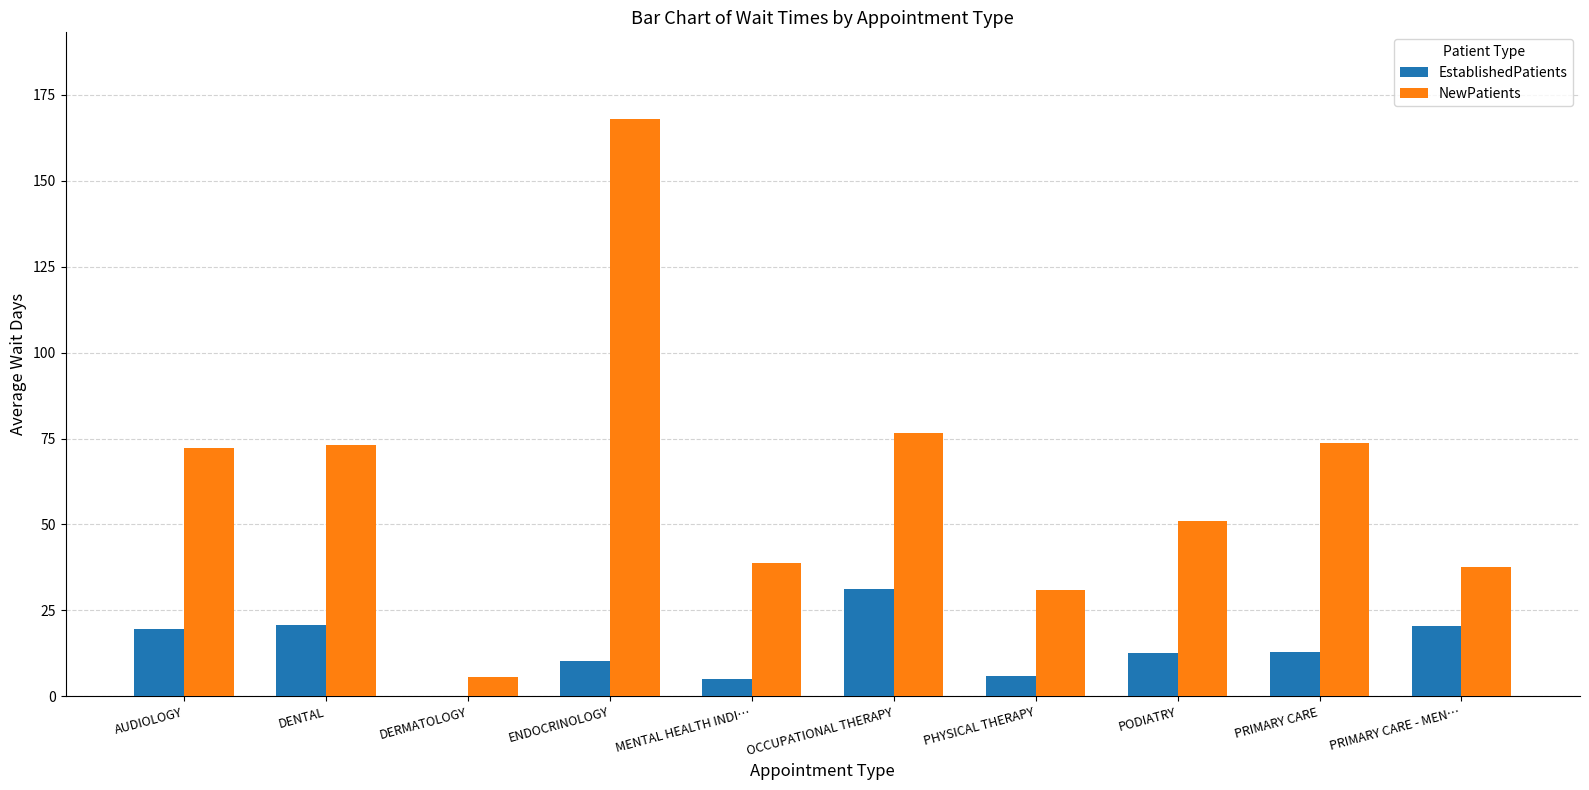

The value of NewPatients at PRIMARY CARE - MEN… is 51.2. True or false?

False